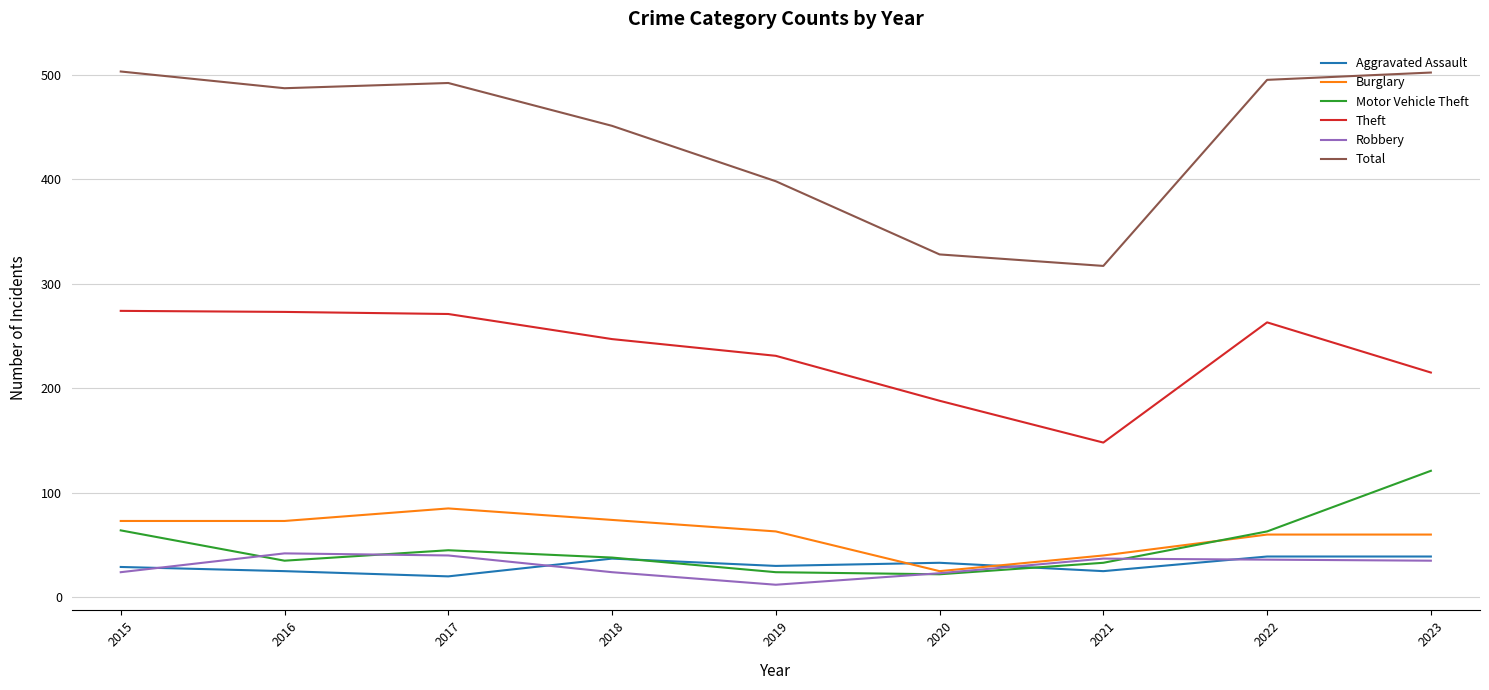

At 2016, list the series in order from largest to smallest.

Total, Theft, Burglary, Robbery, Motor Vehicle Theft, Aggravated Assault